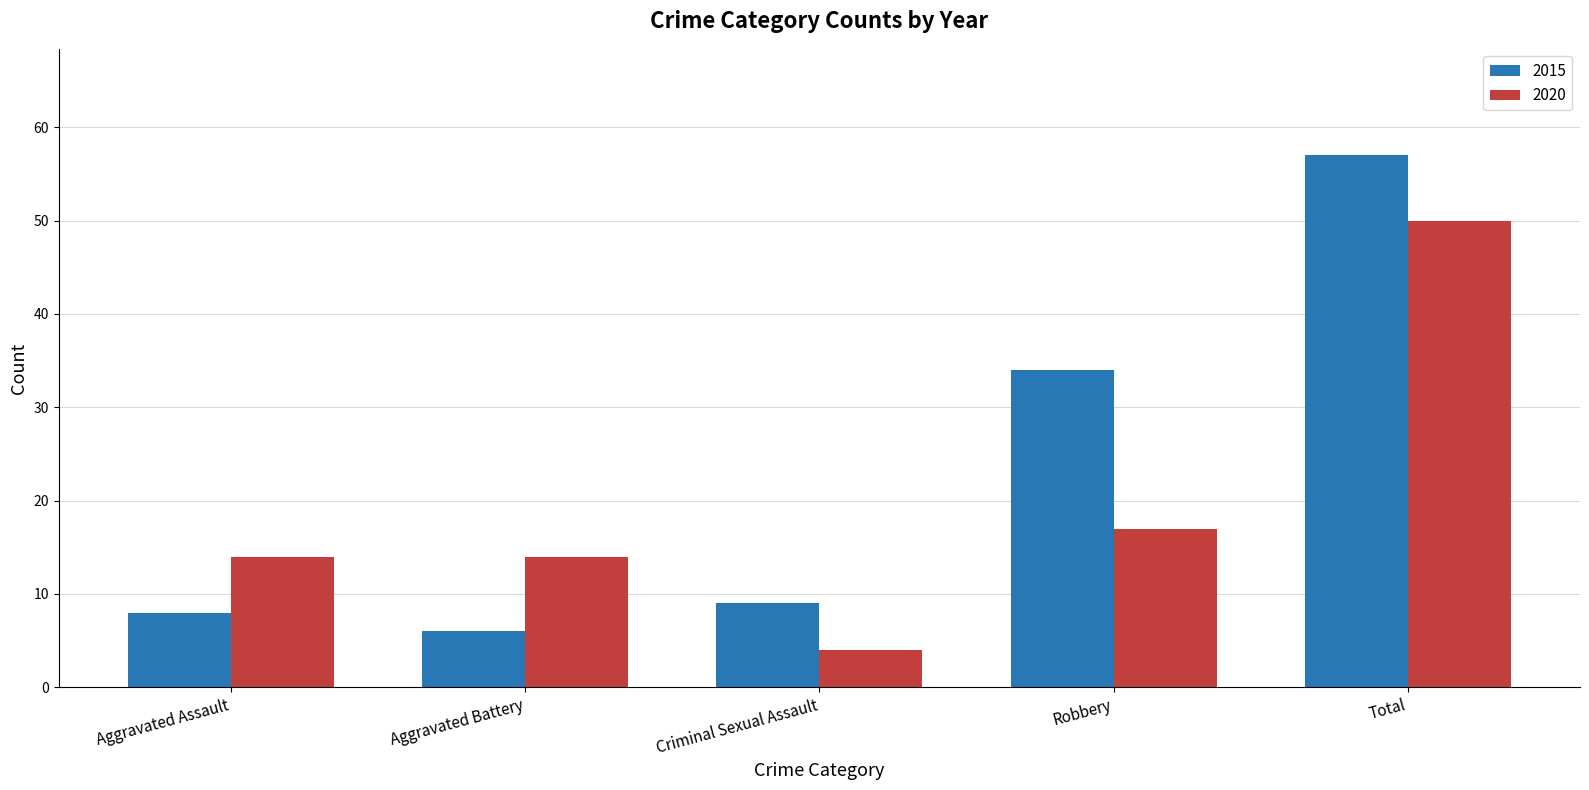

What is the sum of the 2020 values at Aggravated Battery and Aggravated Assault?

28